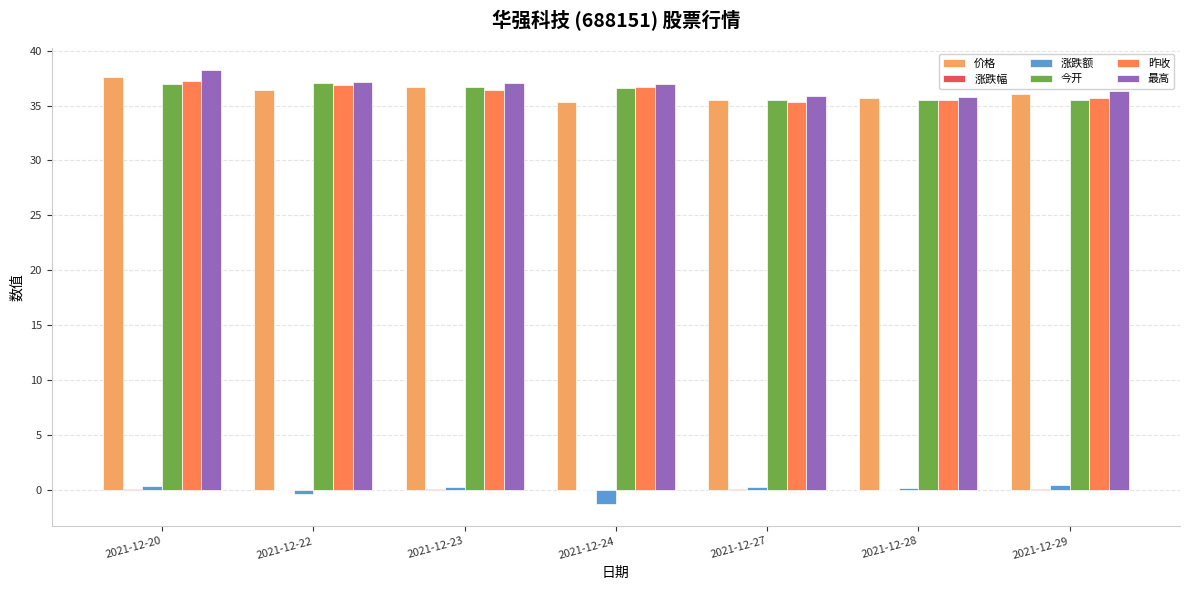

What is the maximum value for 价格?

37.6